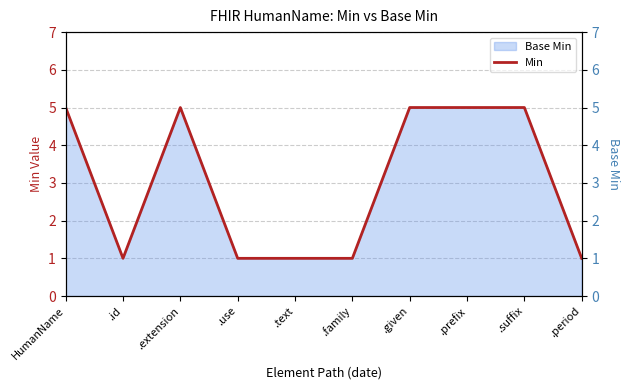

How many values are below 5?

5